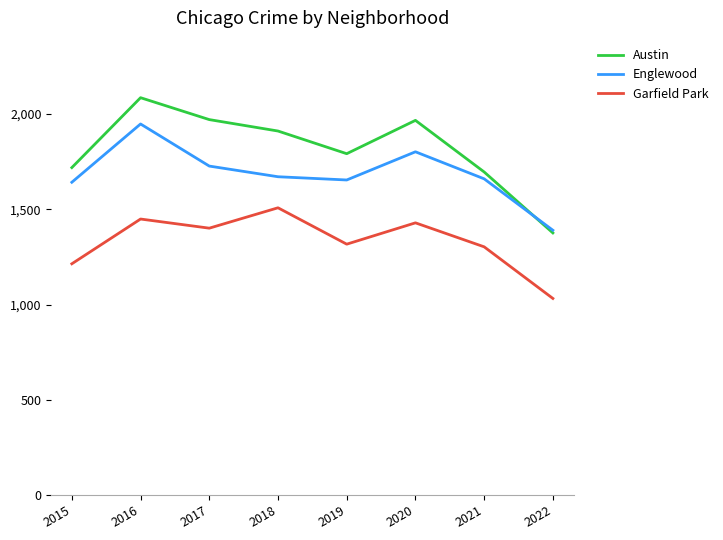

What is the difference between the second highest and minimum values in the Austin series?

595